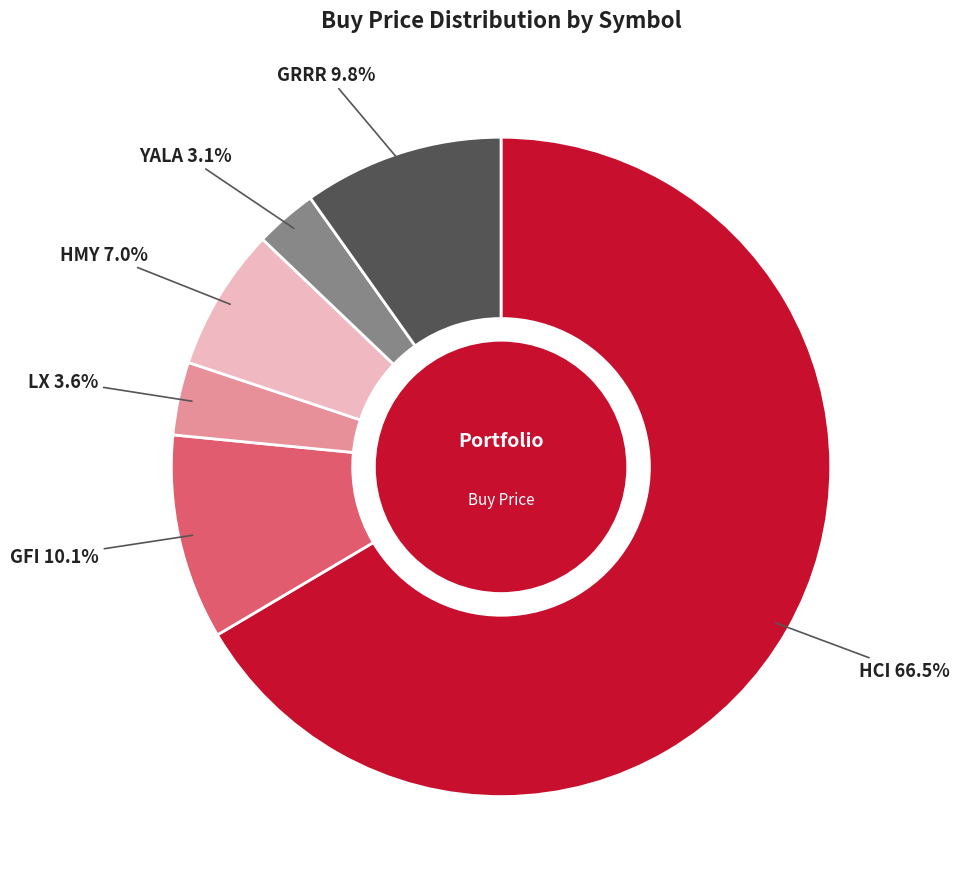

Is there a majority slice in this chart?

Yes